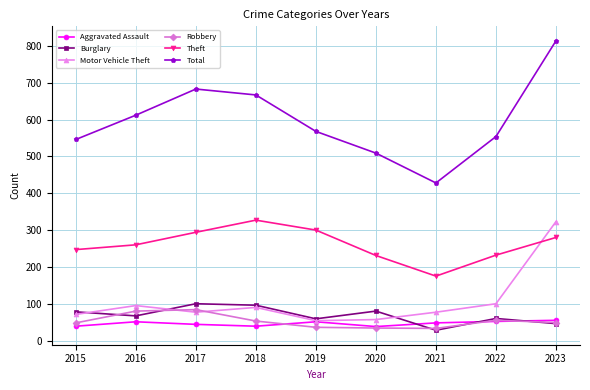

How many series are shown in this chart?

6